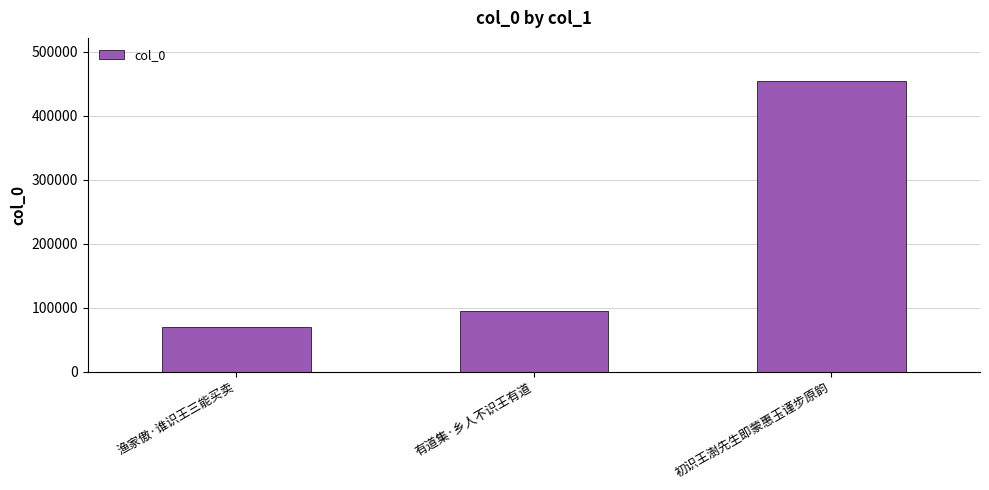

What is the average value?

206210